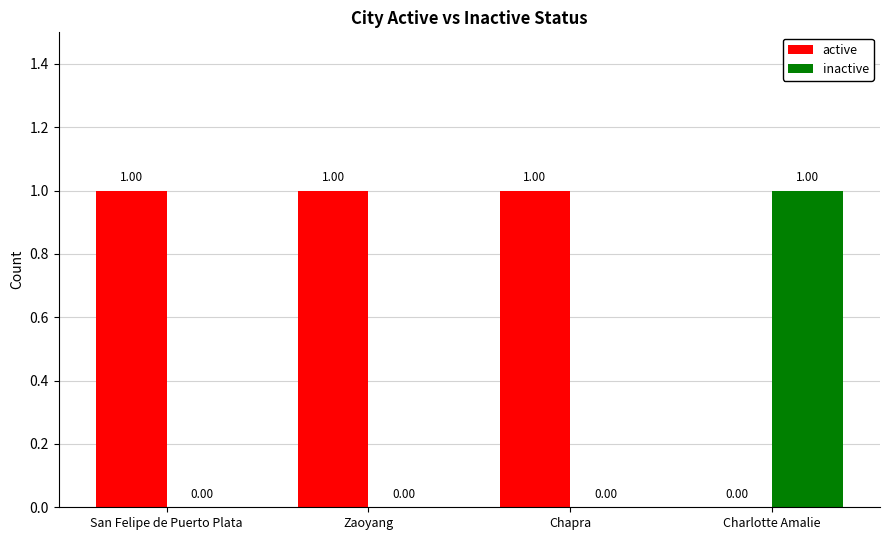

What is the maximum value shown in the chart?

1